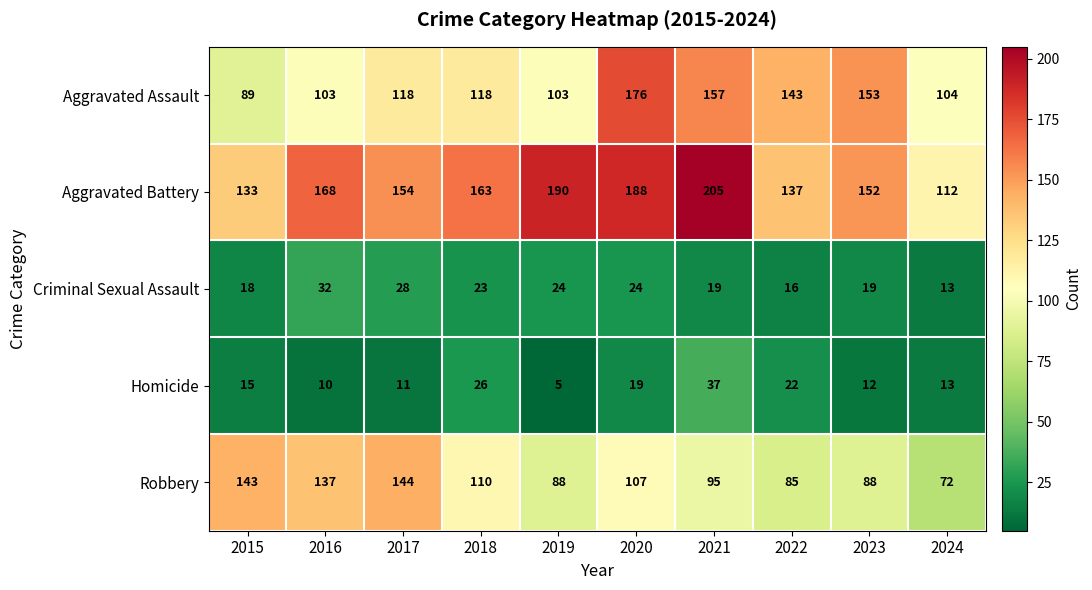

What value does the Aggravated Assault series have at 2020?

176